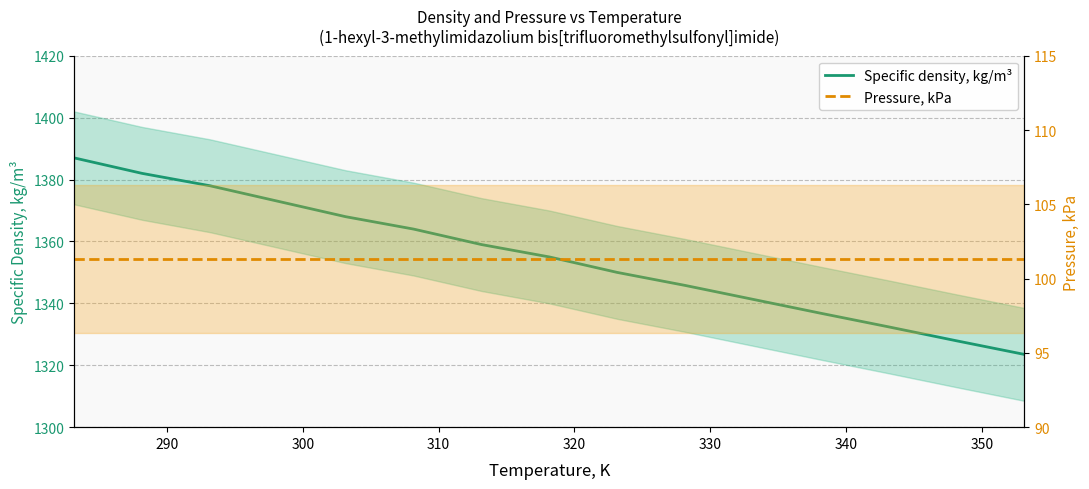

True or false: Specific density, kg/m³ has a value of 2109.3 at 15.

False